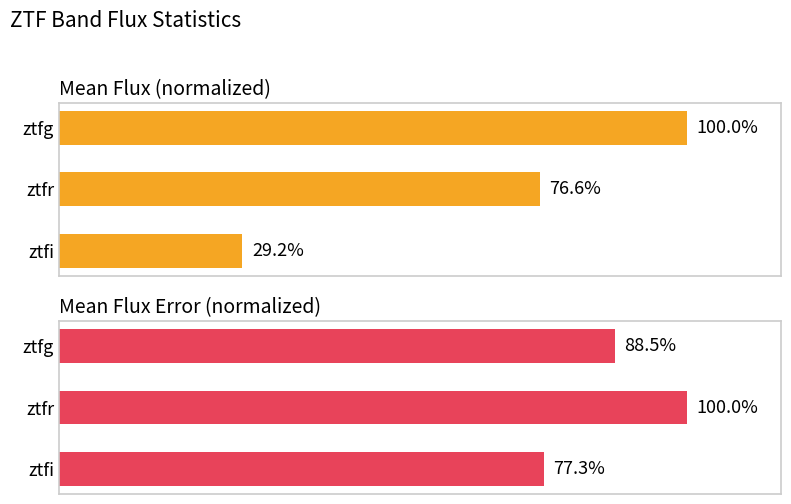

The value of Mean Flux (normalized) at 1 is 127.5. True or false?

False